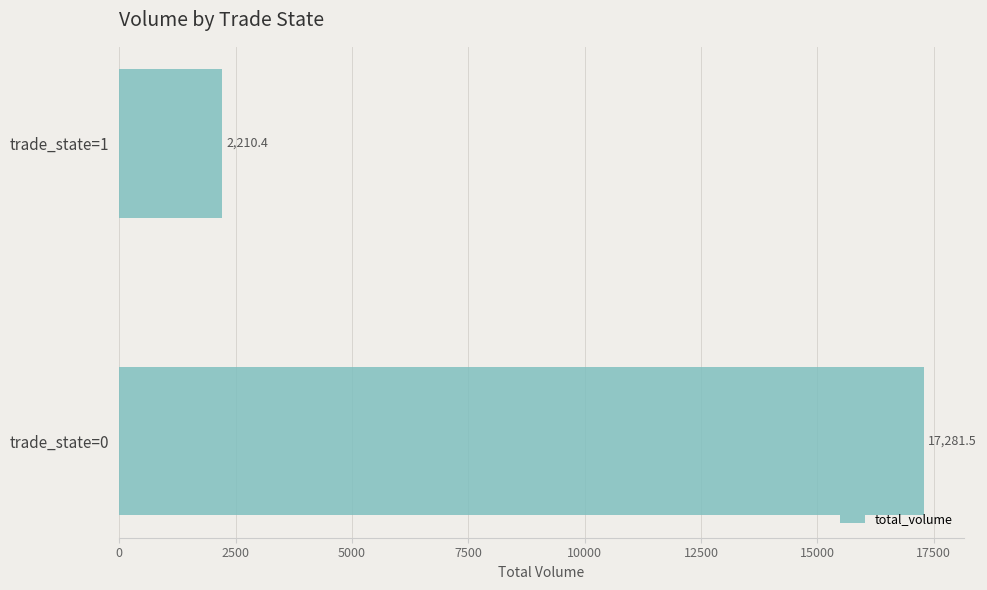

Reading top to bottom, list all the values displayed in this chart.

2210.4	17281.5